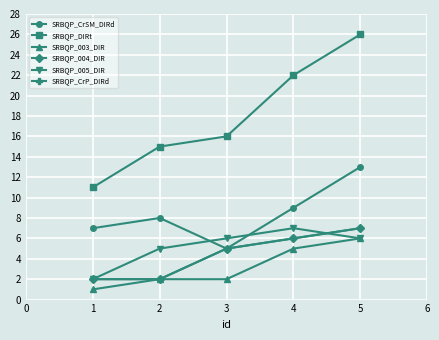

At how many categories does at least one series exceed 1?

5